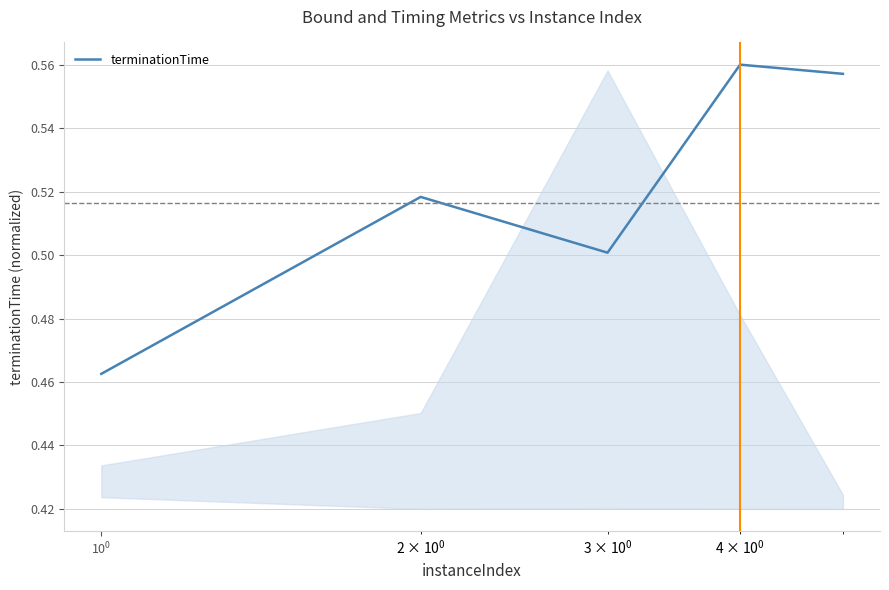

How many lines are shown in the chart?

1